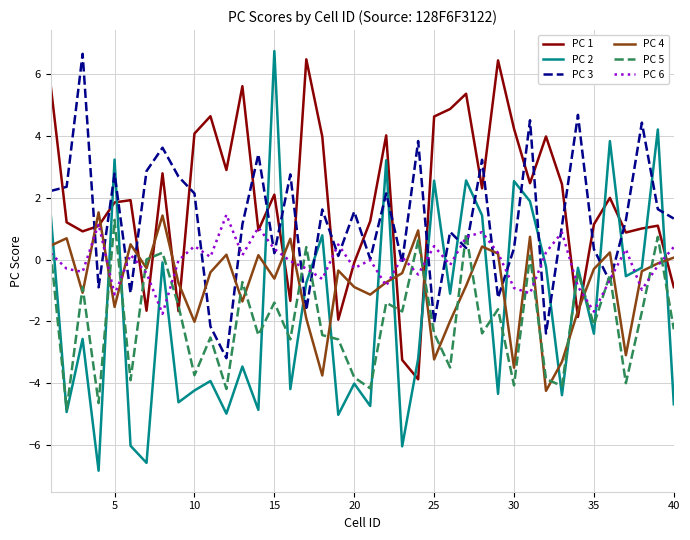

True or false: PC 1 and PC 5 cross at least once.

True